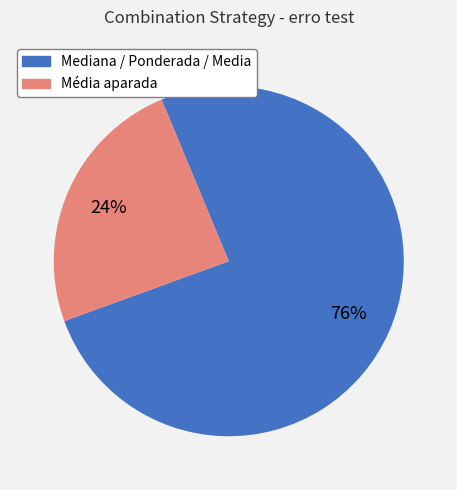

To the nearest percent, what is the average slice percentage?

50%